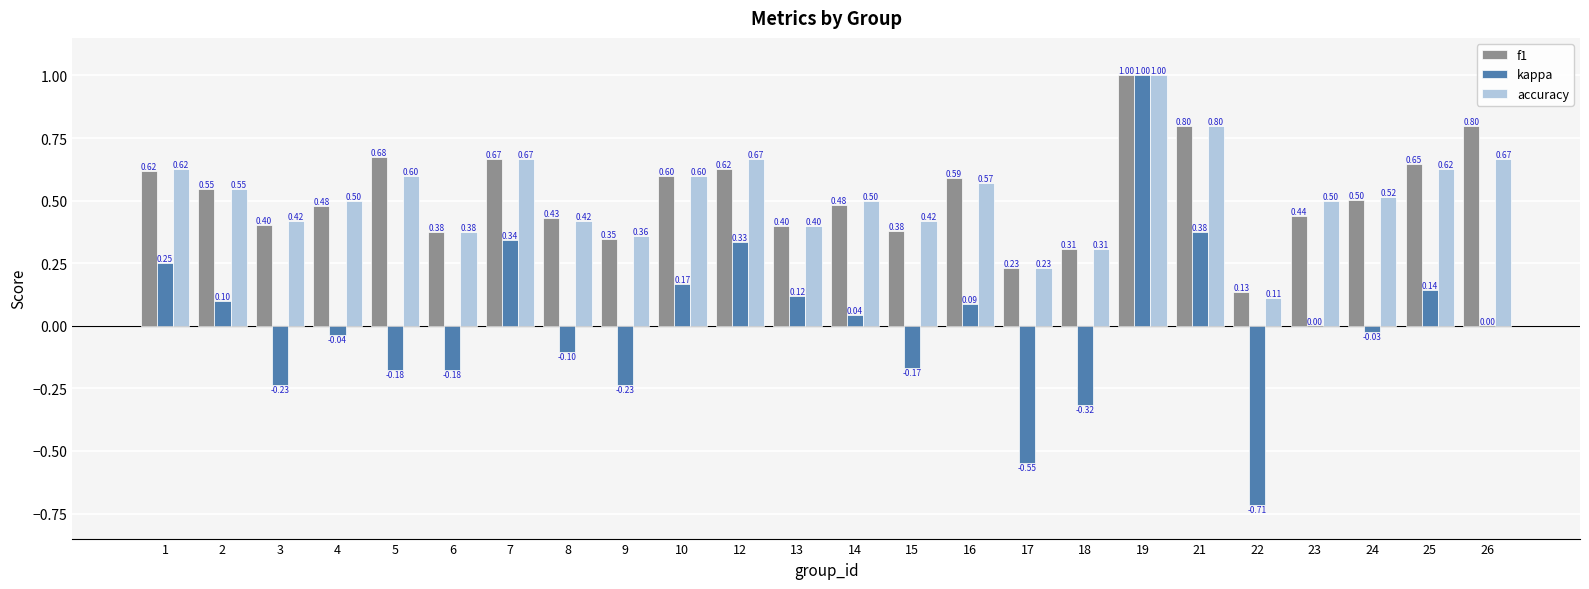

Between 6 and 18, which series saw the biggest shift?

kappa